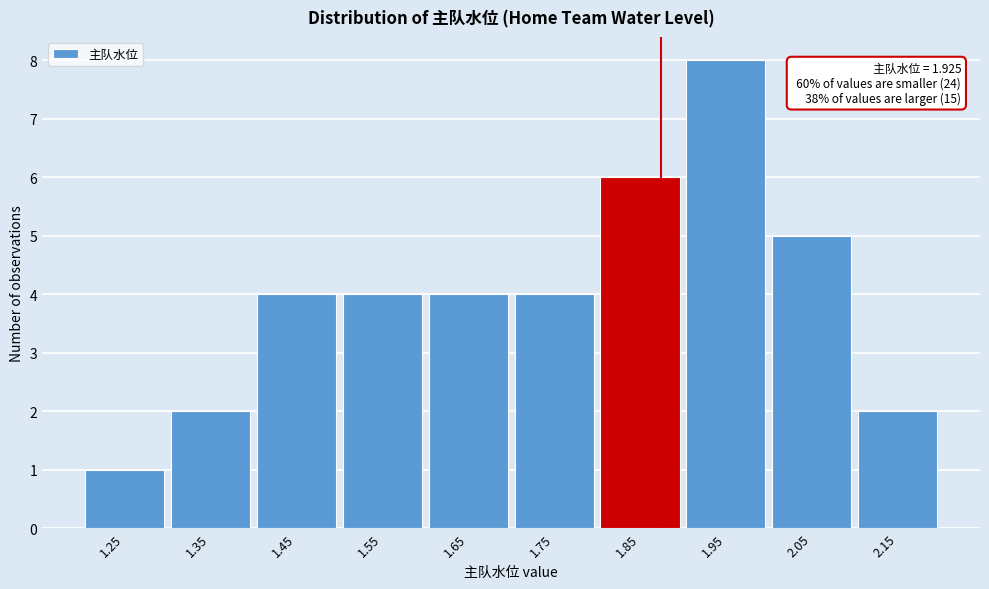

Reading left to right, extract all data points from this chart.

1	2	4	4	4	4	6	8	5	2